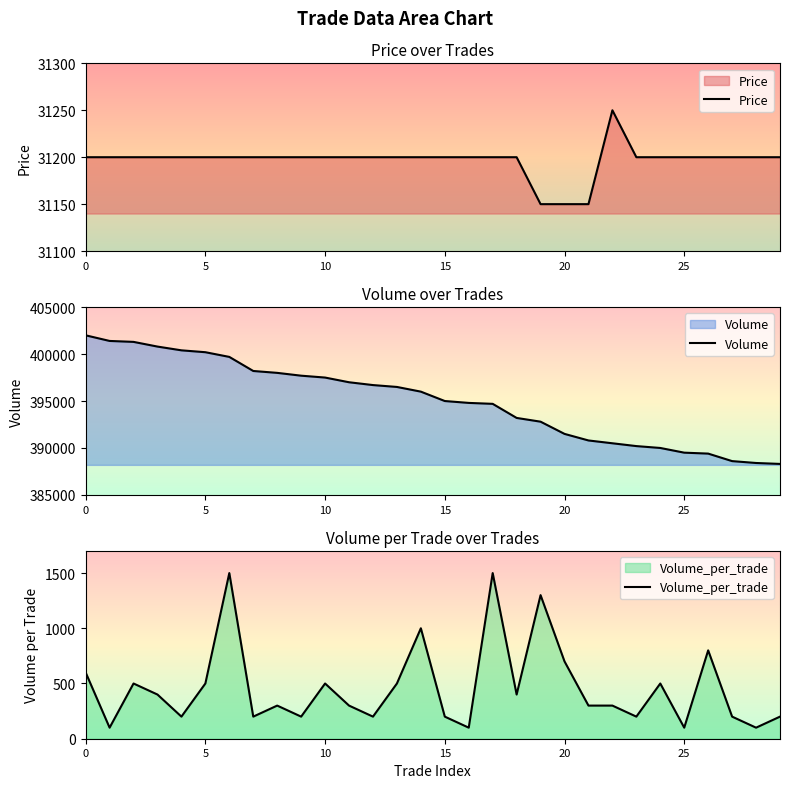

What is the difference between the highest and lowest values at 14?

395000